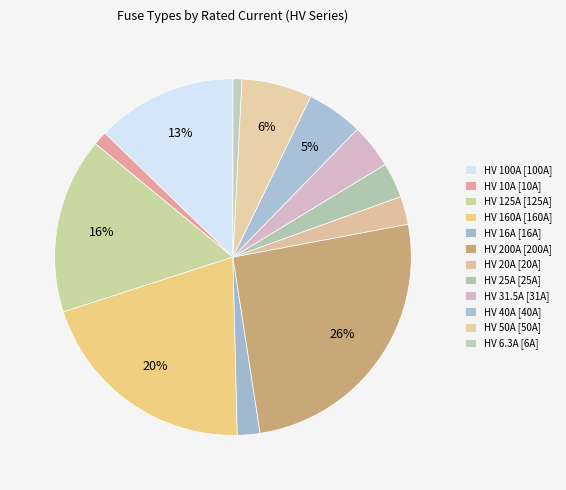

To the nearest percent, what portion does HV 100A represent?

13%